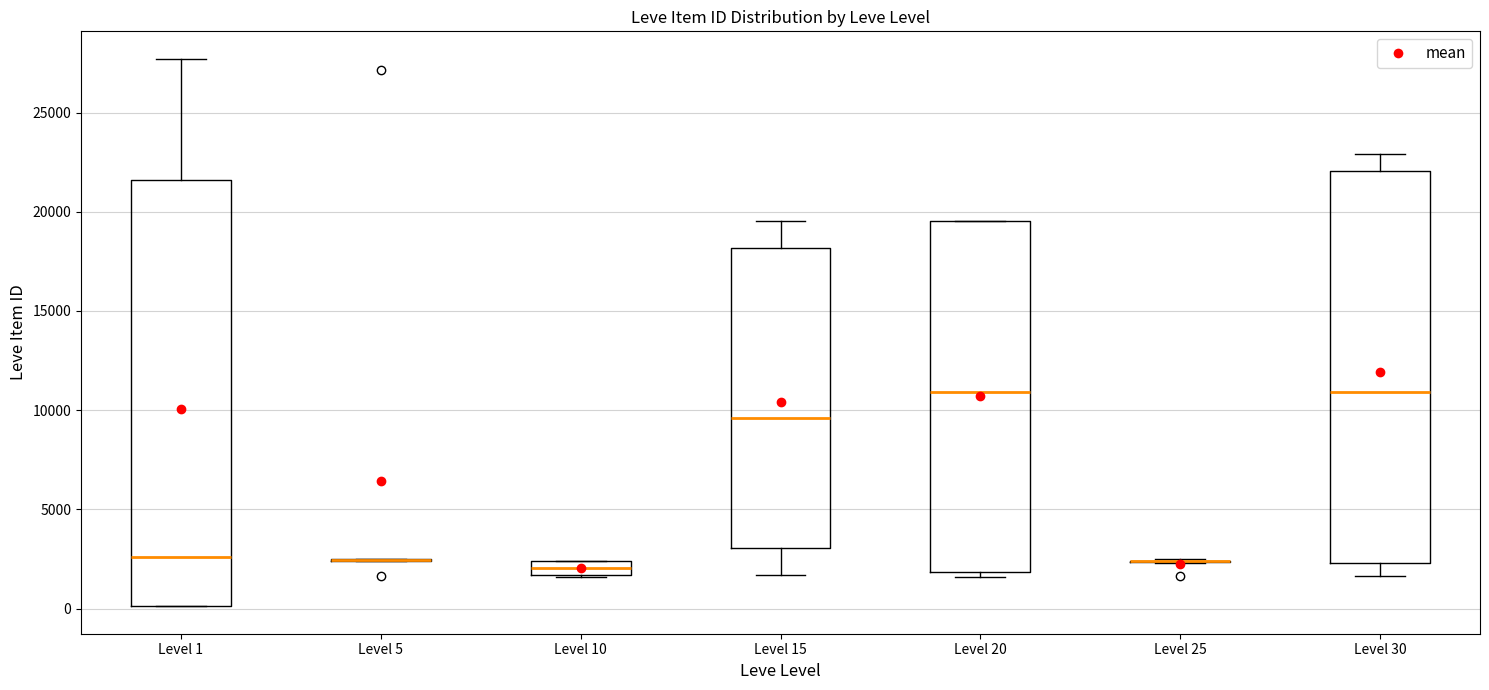

Comparing the boxes themselves (not the whiskers), which one is the tallest?

Level 1